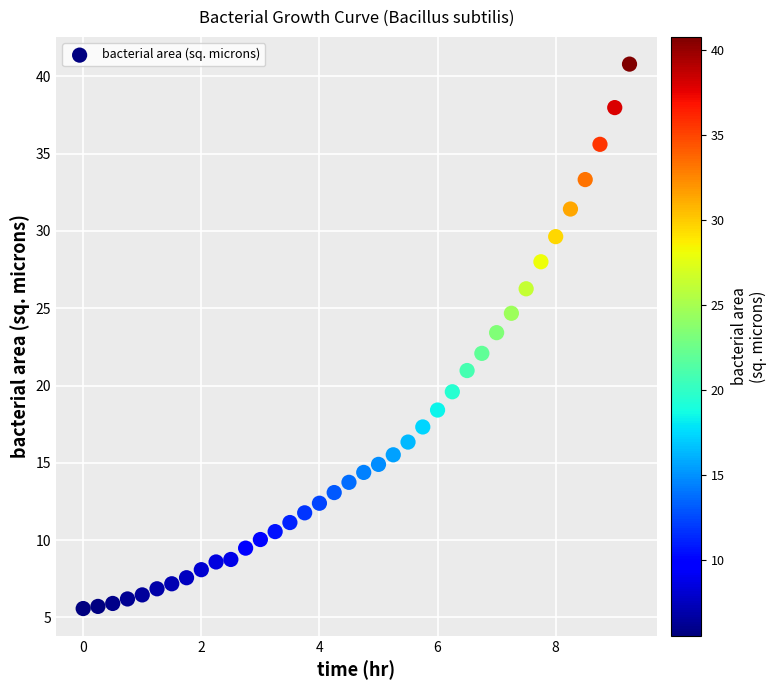

What is the range of Y values (max minus min)?

35.2